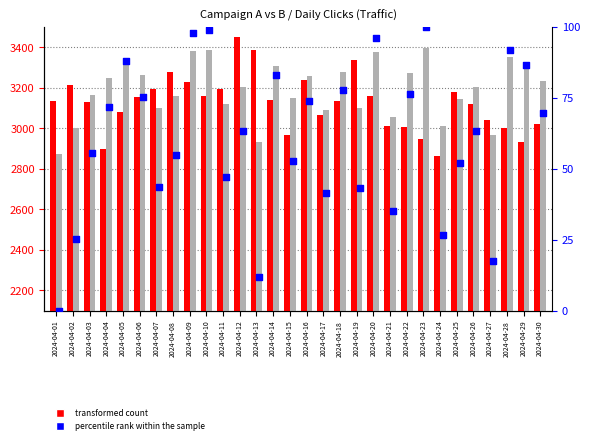

What is the total value across all series at 2024-04-14?

6527.1